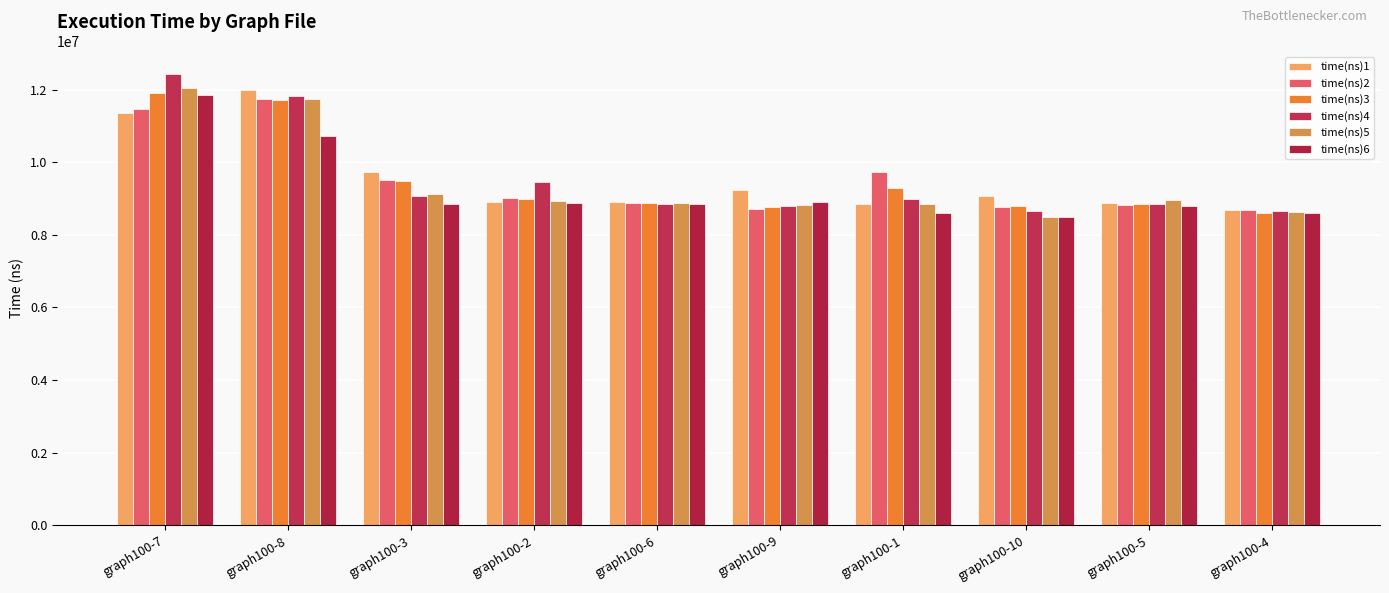

The value of time(ns)6 at graph100-9 is 14222698. True or false?

False